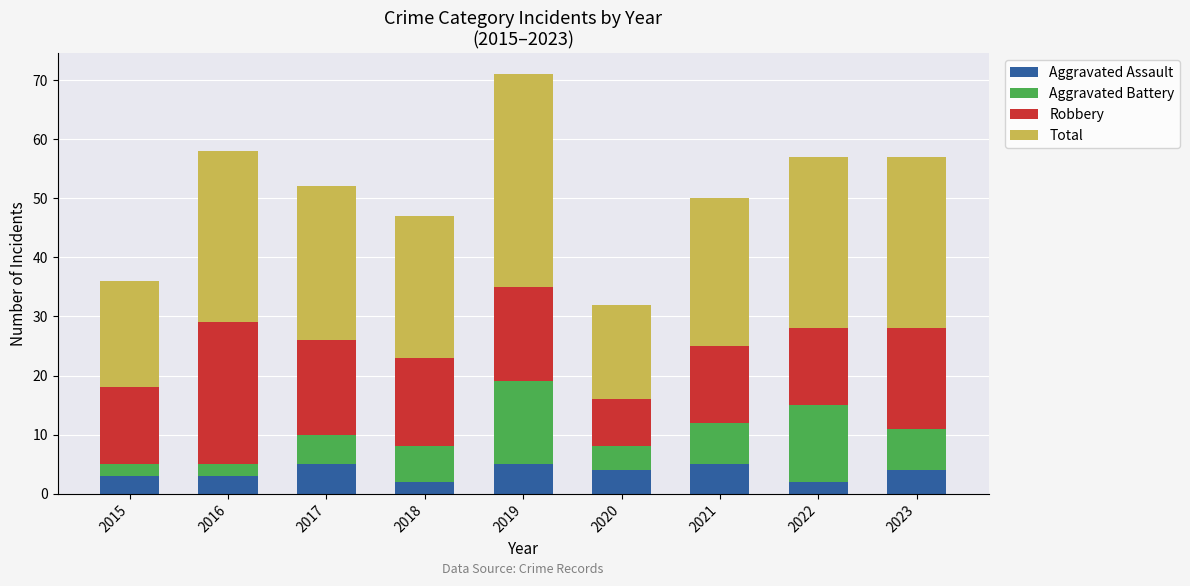

At which category is the sum across all series the highest?

2019